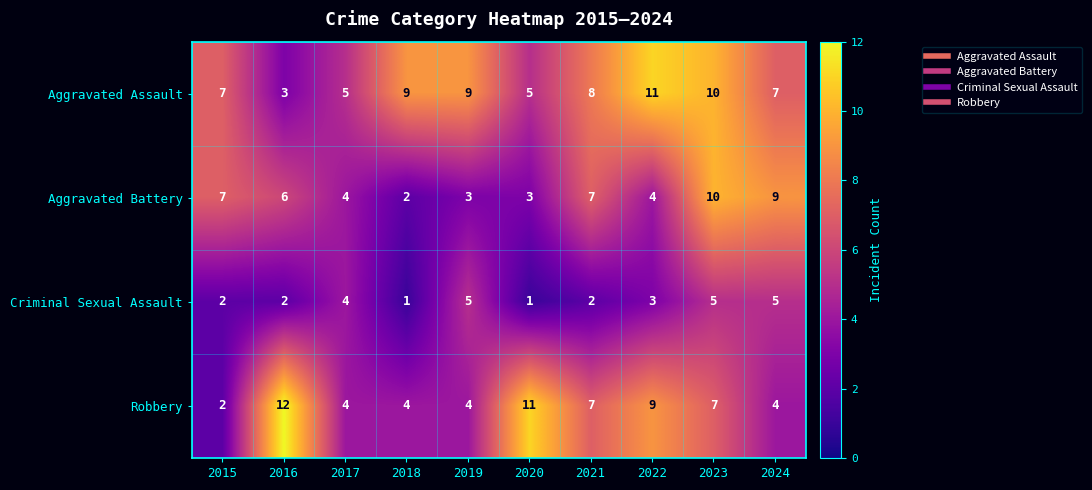

Which series has the largest range (max minus min)?

Robbery